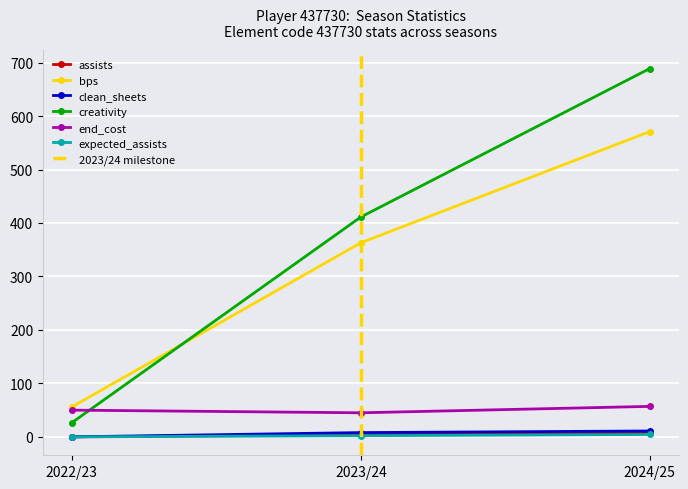

Is it true that clean_sheets equals 8.0 at 2023/24?

True